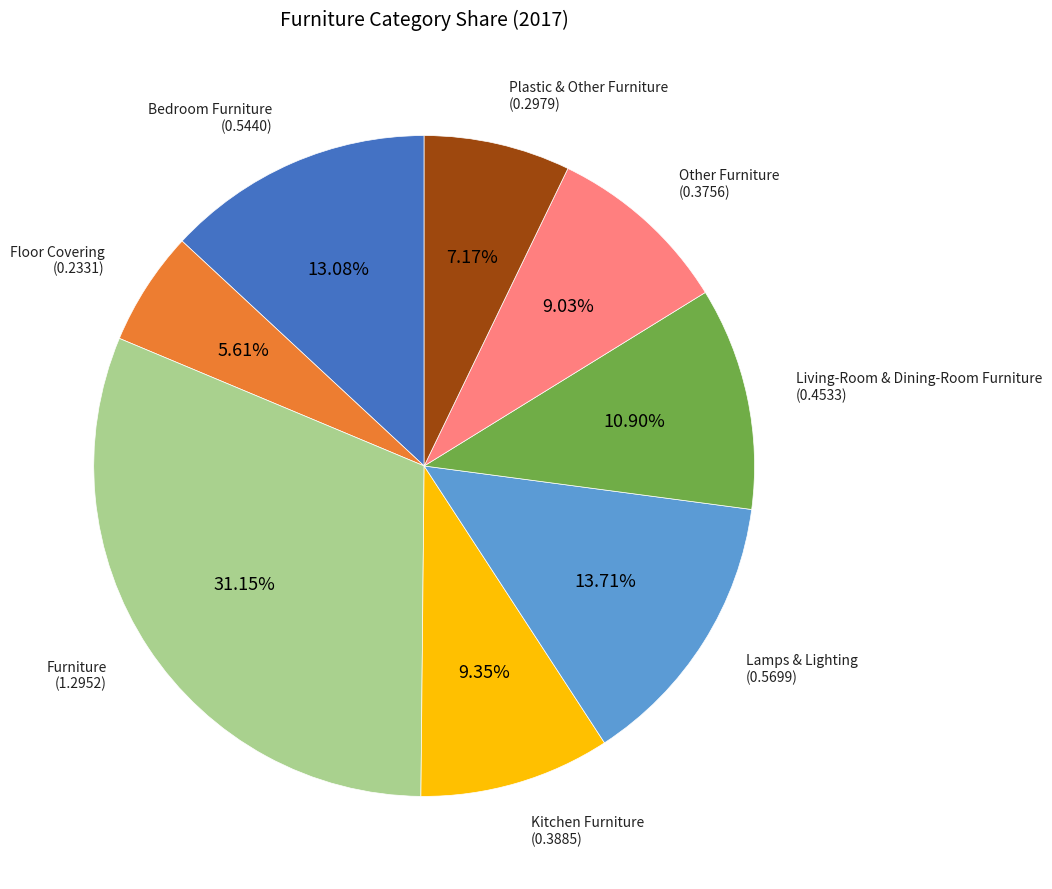

How many slices are in this pie chart?

8